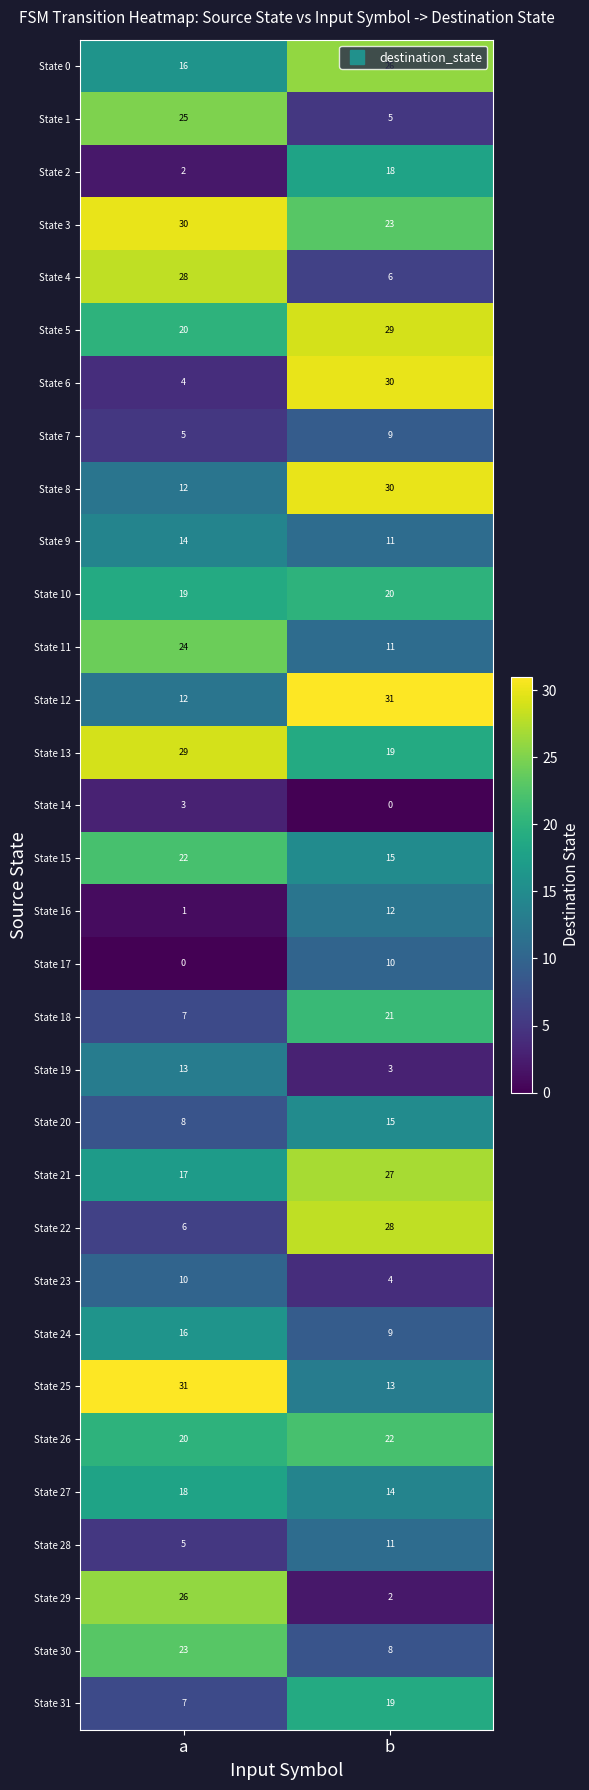

What is the difference between the maximum and minimum values in the State 23 series?

6